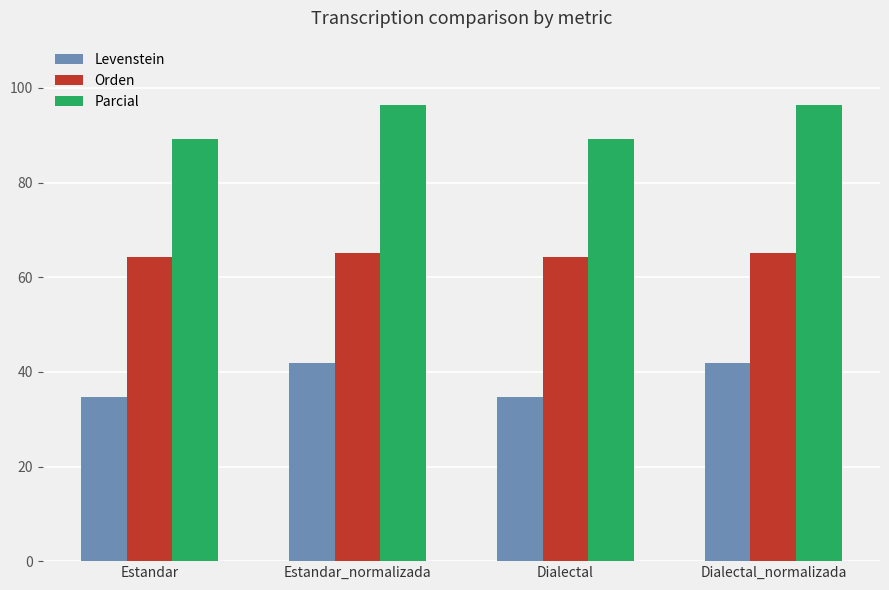

What is the value of the Orden bar at the 2nd from the left?

65.1